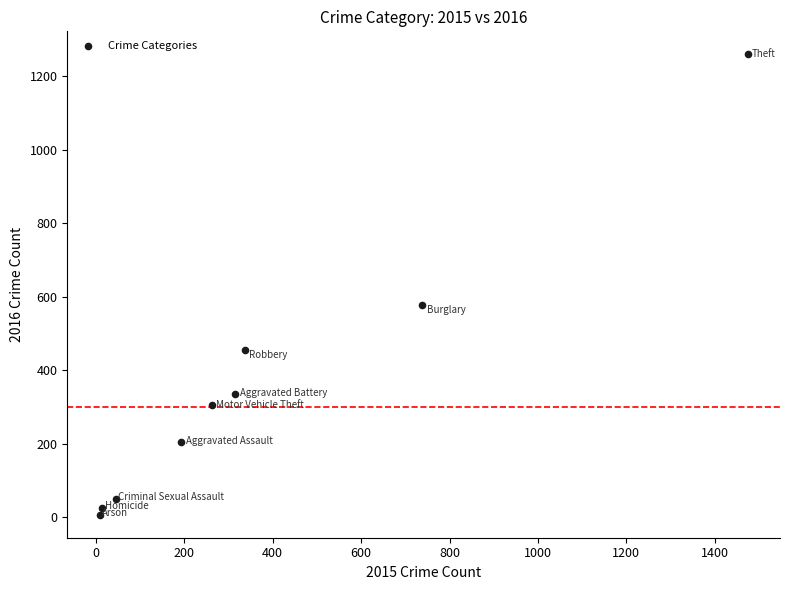

What Y value in the scatter plot is closest to 633?

576